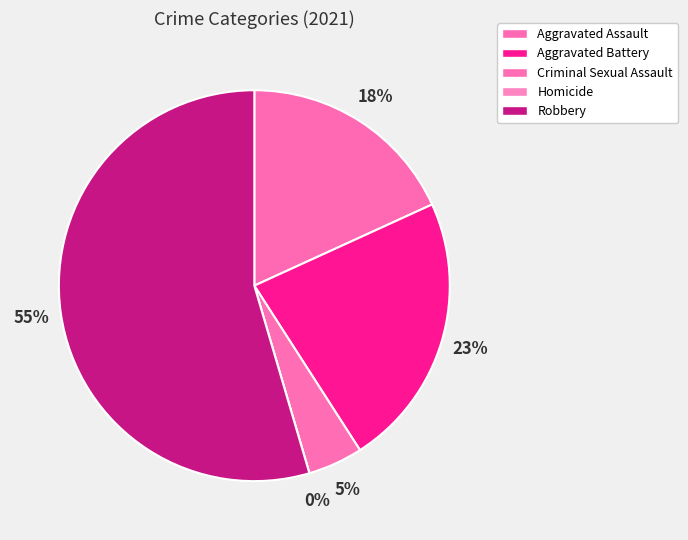

Is it true that Aggravated Battery is 15% of the pie?

False